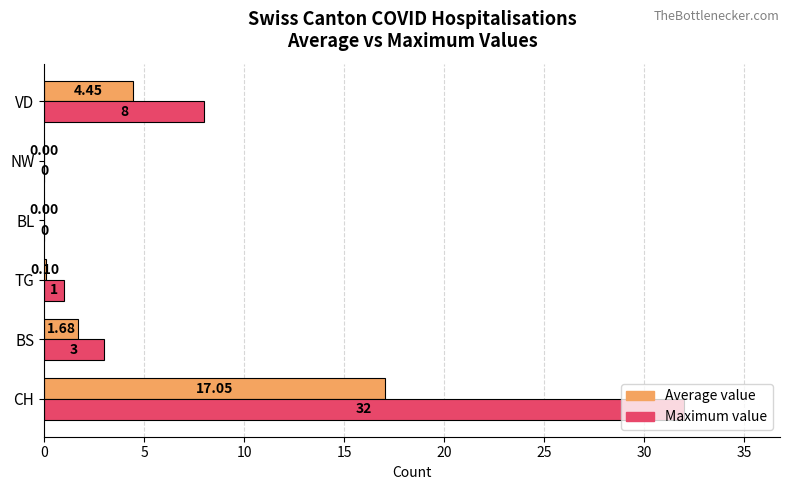

Where is Average value nearest to the value 8?

VD